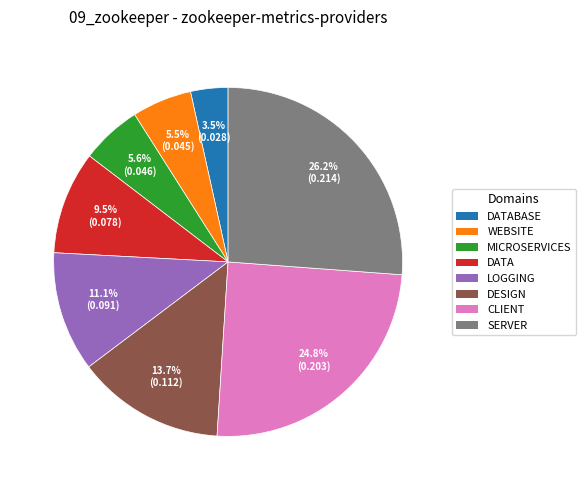

To the nearest percent, what is the difference between the largest and smallest slice percentages?

23%